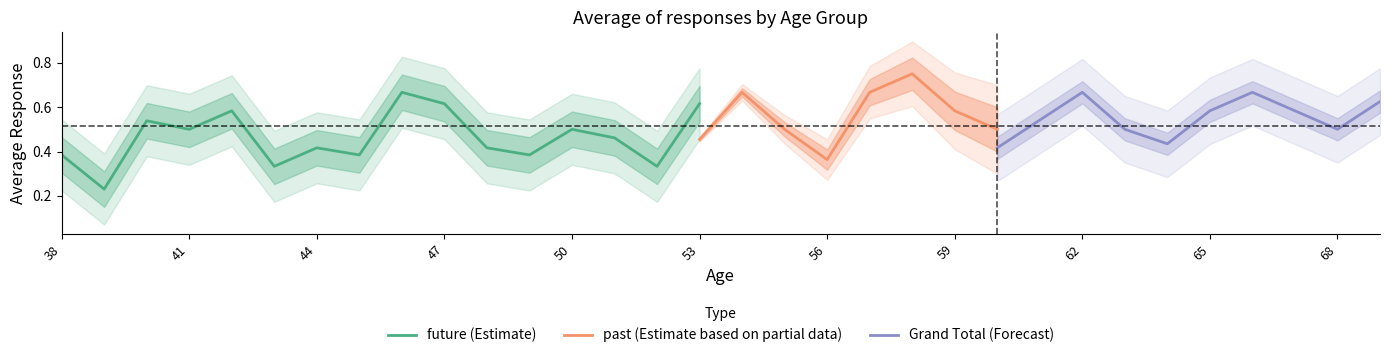

What is the difference between the maximum and minimum values in the future series?

0.5